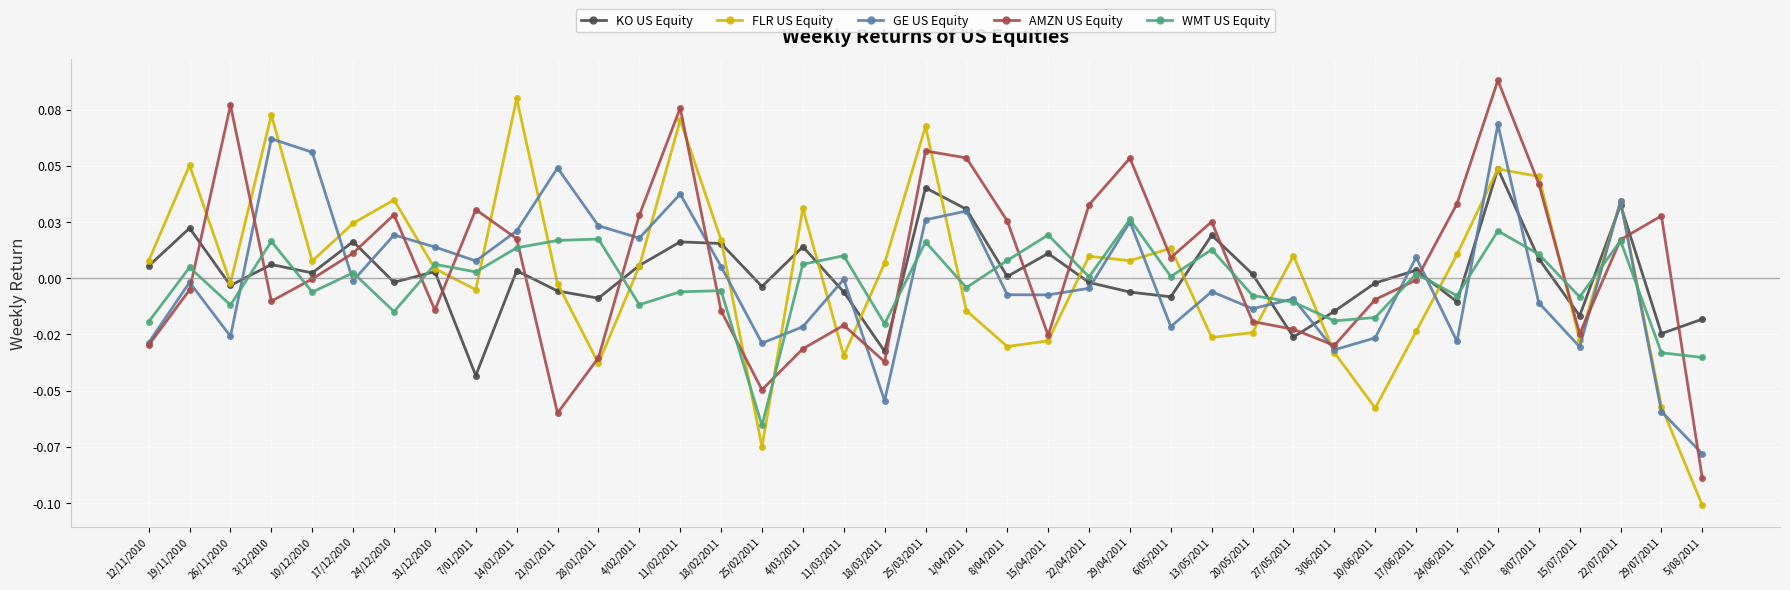

What is the maximum value for FLR US Equity?

0.1